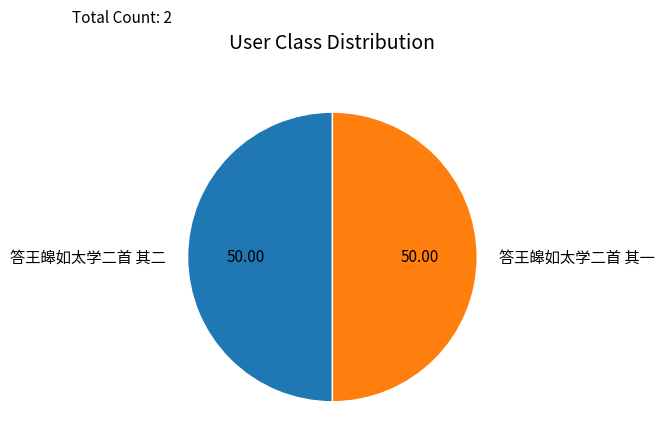

How many segments does this pie chart have?

2